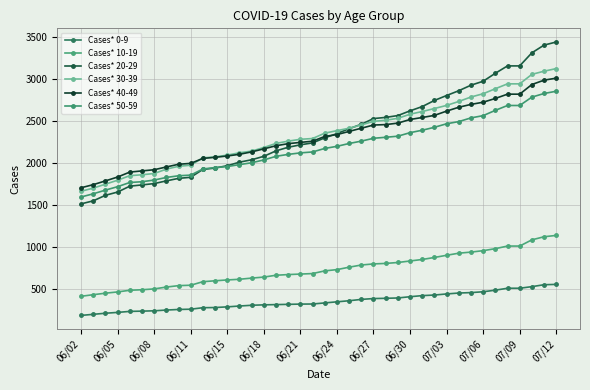

Which category has the lowest value in the Cases* 40-49 series?

06/02